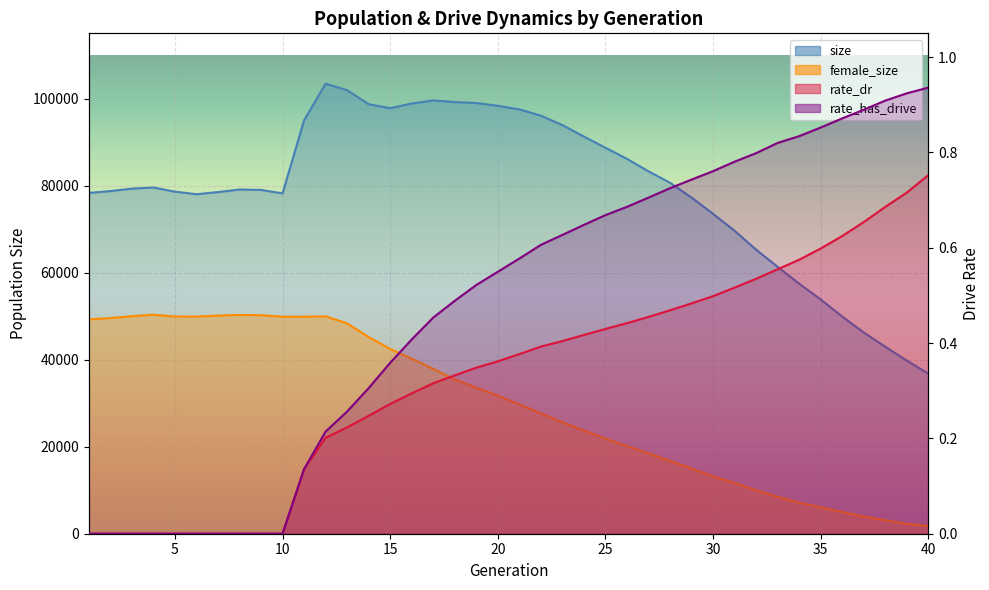

Reading right to left, list all the values displayed in this chart.

size: 36781.0	39774.0	42965.0	46241.0	49900.0	53832.0	57459.0	61331.0	65278.0	69619.0	73513.0	77255.0	80657.0	83288.0	86162.0	88706.0	91274.0	93915.0	96078.0	97529.0	98349.0	98991.0	99203.0	99584.0	98870.0	97800.0	98711.0	101934.0	103433.0	94990.0	78218.0	79014.0	79110.0	78519.0	78023.0	78619.0	79572.0	79302.0	78751.0	78314.0
female_size: 1763.0	2291.0	3095.0	3962.0	4982.0	6075.0	7126.0	8482.0	9984.0	11679.0	13156.0	14995.0	16720.0	18467.0	20171.0	21870.0	23736.0	25636.0	27666.0	29712.0	31733.0	33576.0	35429.0	37884.0	40216.0	42464.0	45201.0	48355.0	49945.0	49876.0	49879.0	50224.0	50281.0	50138.0	49897.0	49918.0	50329.0	49992.0	49561.0	49269.0
rate_dr: 0.8	0.7	0.7	0.7	0.6	0.6	0.6	0.6	0.5	0.5	0.5	0.5	0.5	0.5	0.4	0.4	0.4	0.4	0.4	0.4	0.4	0.3	0.3	0.3	0.3	0.3	0.2	0.2	0.2	0.1	0.0	0.0	0.0	0.0	0.0	0.0	0.0	0.0	0.0	0.0
rate_has_drive: 0.9	0.9	0.9	0.9	0.9	0.9	0.8	0.8	0.8	0.8	0.8	0.7	0.7	0.7	0.7	0.7	0.6	0.6	0.6	0.6	0.5	0.5	0.5	0.5	0.4	0.4	0.3	0.3	0.2	0.1	0.0	0.0	0.0	0.0	0.0	0.0	0.0	0.0	0.0	0.0